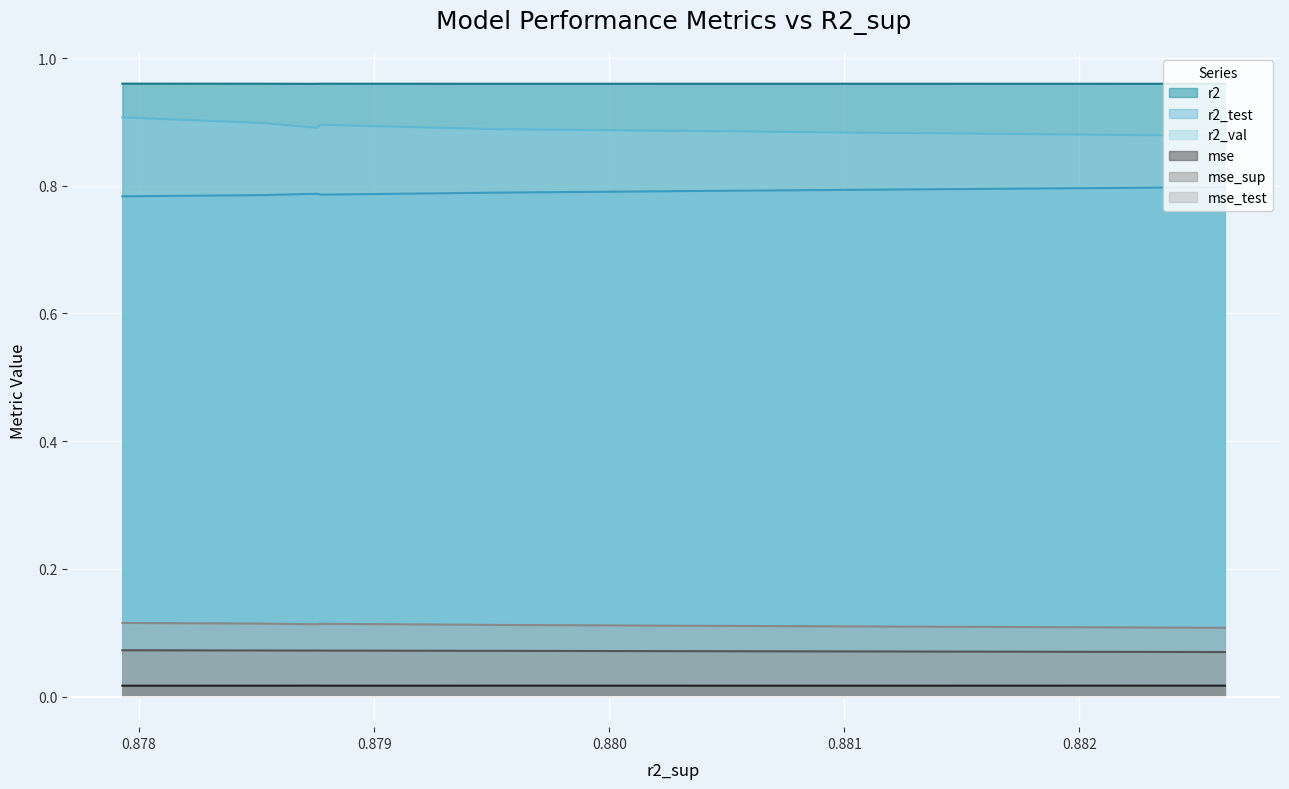

What is the sum of all mse_sup values?

0.7